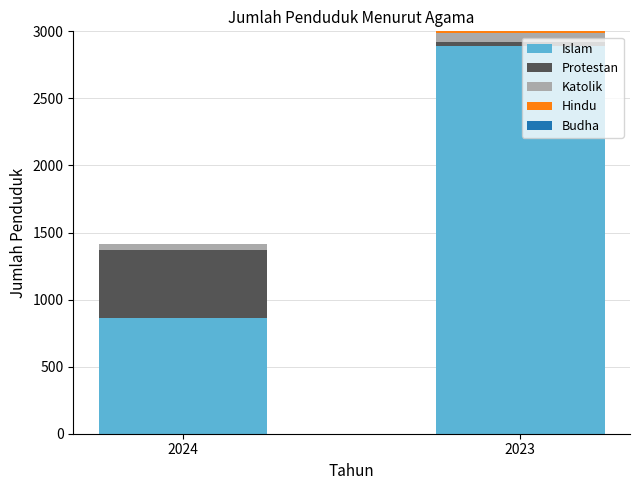

What is the maximum value for Islam?

2890